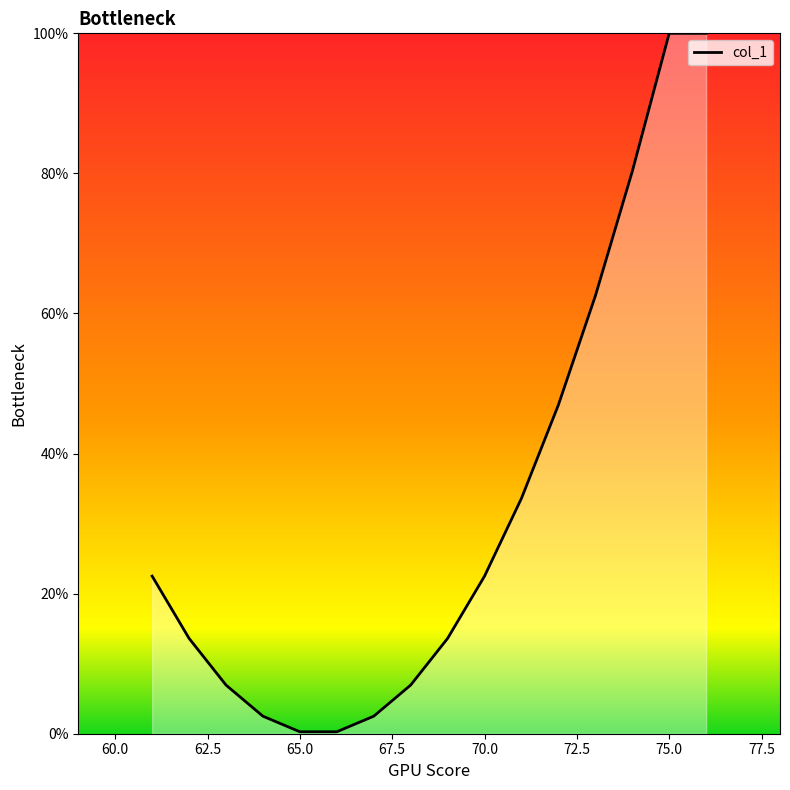

What is the maximum value shown in the chart?

100.0